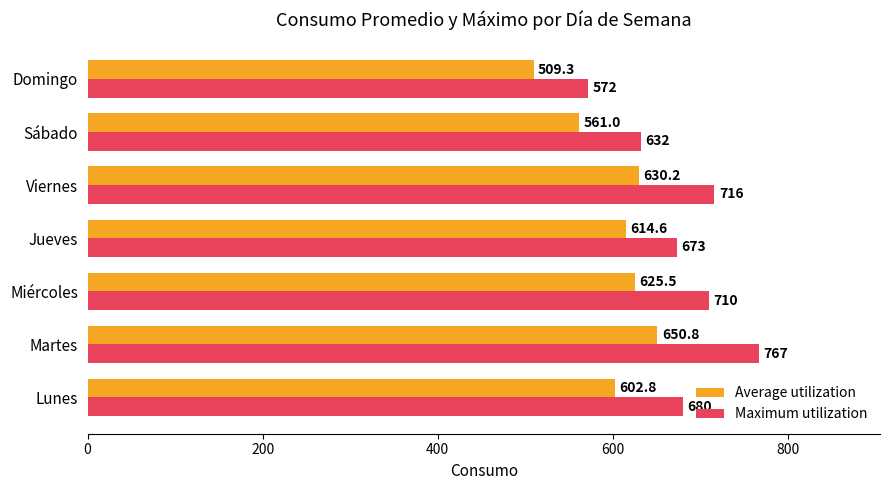

What is the average value of the Average utilization series?

599.2